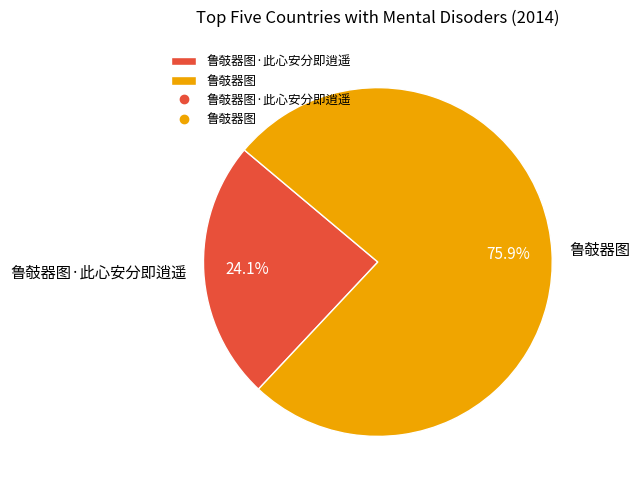

What is the largest slice in the pie chart?

鲁攲器图